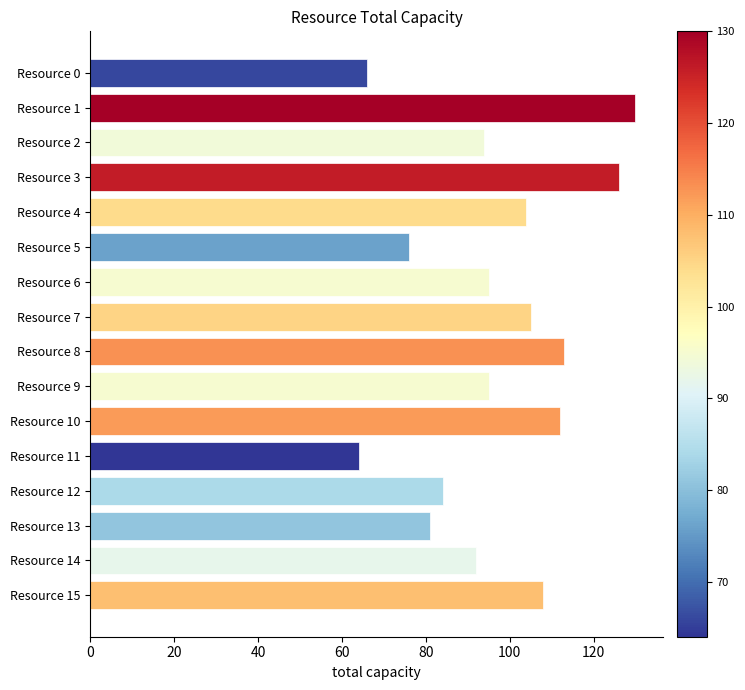

What is the value of the 9th bar from the top?

113